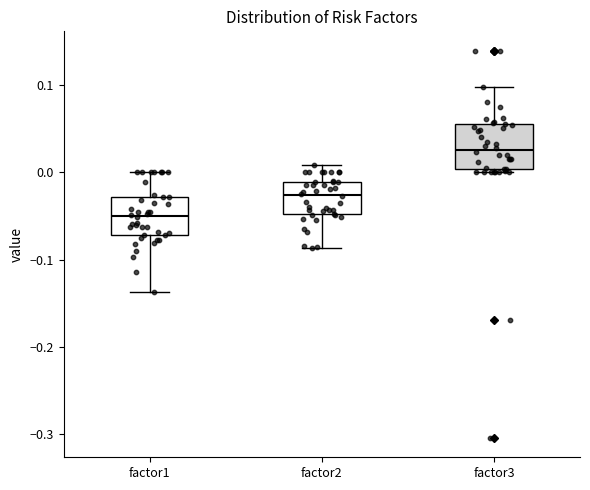

Reading left to right, transcribe this box plot: for each box, give where its median line is, the range the box spans, and where its two whiskers end, as read against the y-axis. The values are not printed on the chart, so give them approximately, as read against the axis.

factor1: median -0.05, box -0.07 to -0.03, whiskers -0.14 to 0.00
factor2: median -0.03, box -0.05 to -0.01, whiskers -0.09 to 0.01
factor3: median 0.03, box 0.00 to 0.05, whiskers 0.00 (just below the box's lower edge) to 0.10